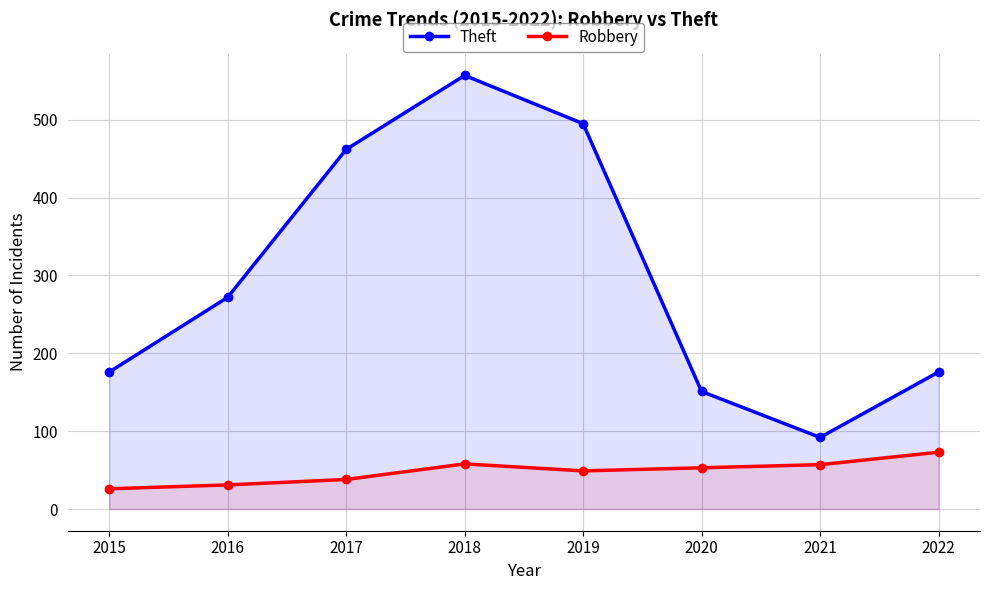

Where is the first local minimum for Theft?

2021